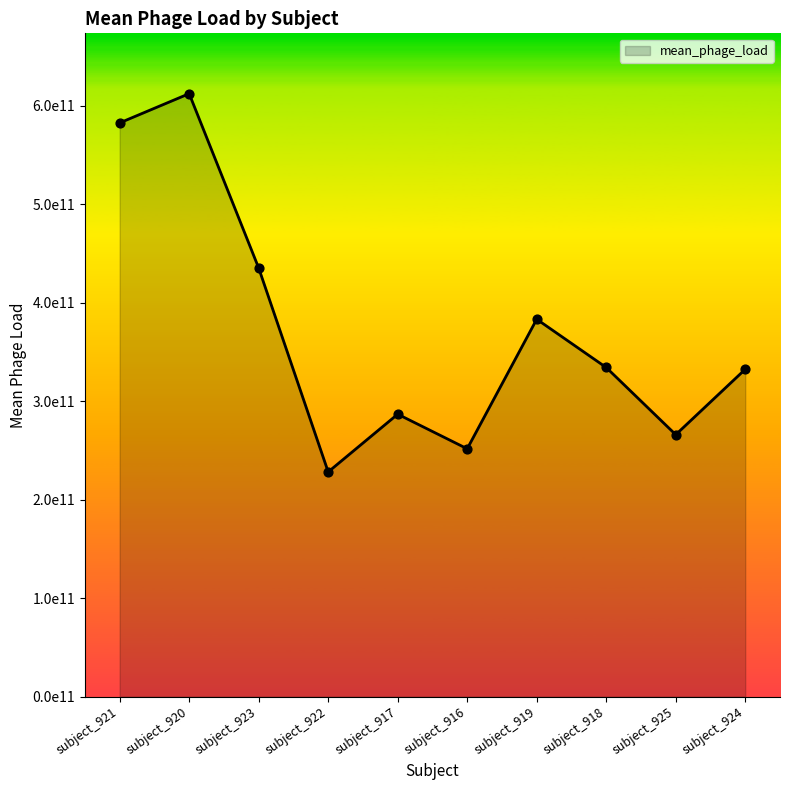

What is the change in value from subject_923 to subject_918?

-101007477552.5